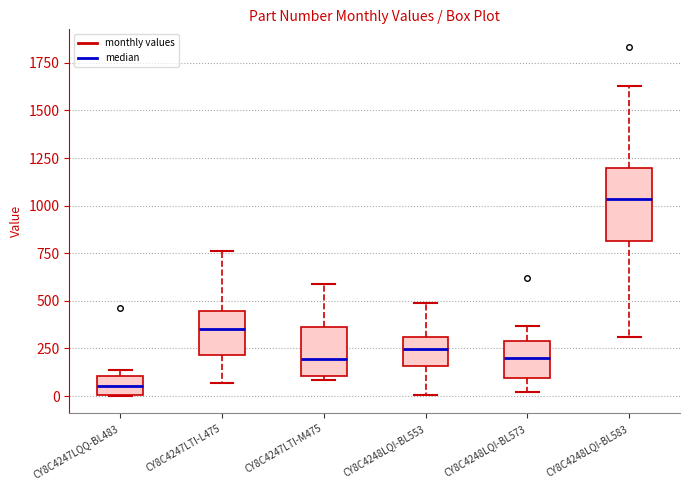

Reading left to right, transcribe this box plot: for each box, give where its median line is, the range the box spans, and where its two whiskers end, as read against the y-axis. The values are not printed on the chart, so give them approximately, as read against the axis.

CY8C4247LQQ-BL483: median 50, box 0 to 100, whiskers 0 to 150
CY8C4247LTI-L475: median 350, box 200 to 450, whiskers 50 to 750
CY8C4247LTI-M475: median 200, box 100 to 350, whiskers 100 (just below the box's lower edge) to 600
CY8C4248LQI-BL553: median 250, box 150 to 300, whiskers 0 to 500
CY8C4248LQI-BL573: median 200, box 100 to 300, whiskers 0 to 350
CY8C4248LQI-BL583: median 1050, box 800 to 1200, whiskers 300 to 1650